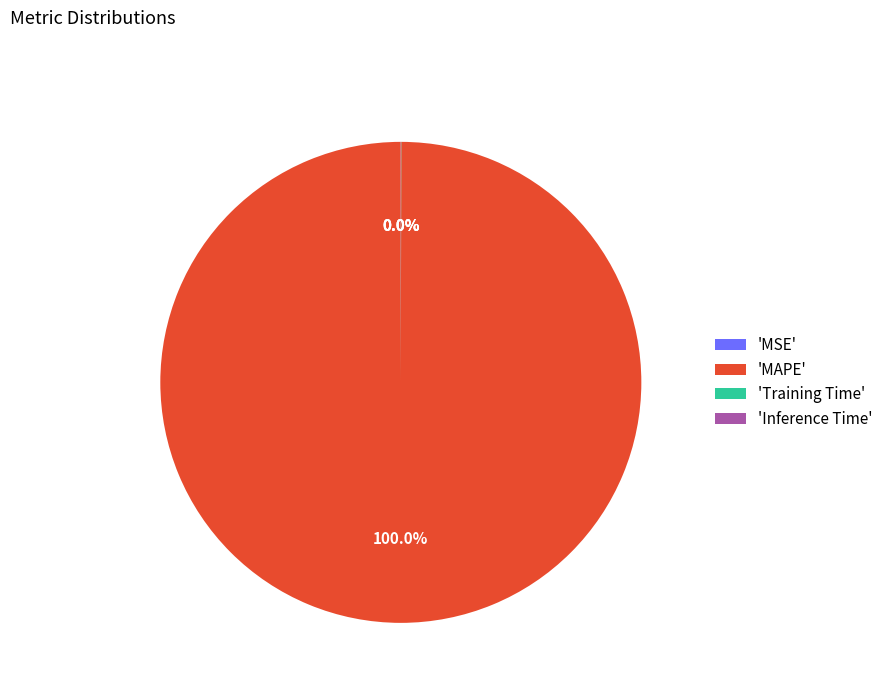

Is there a majority slice in this chart?

Yes